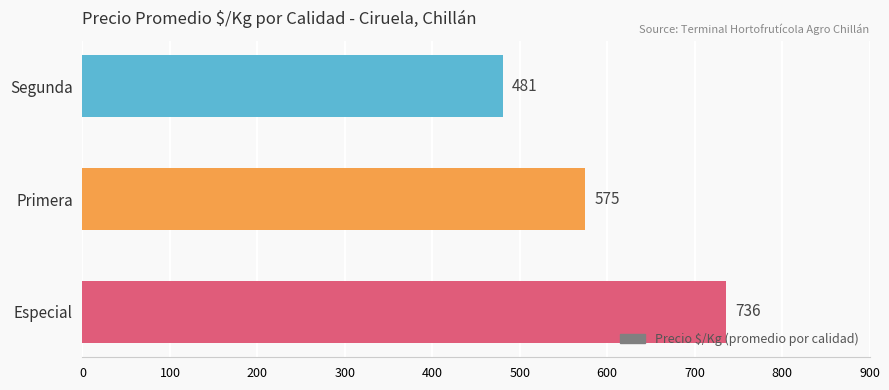

What is the sum of all values?

1792